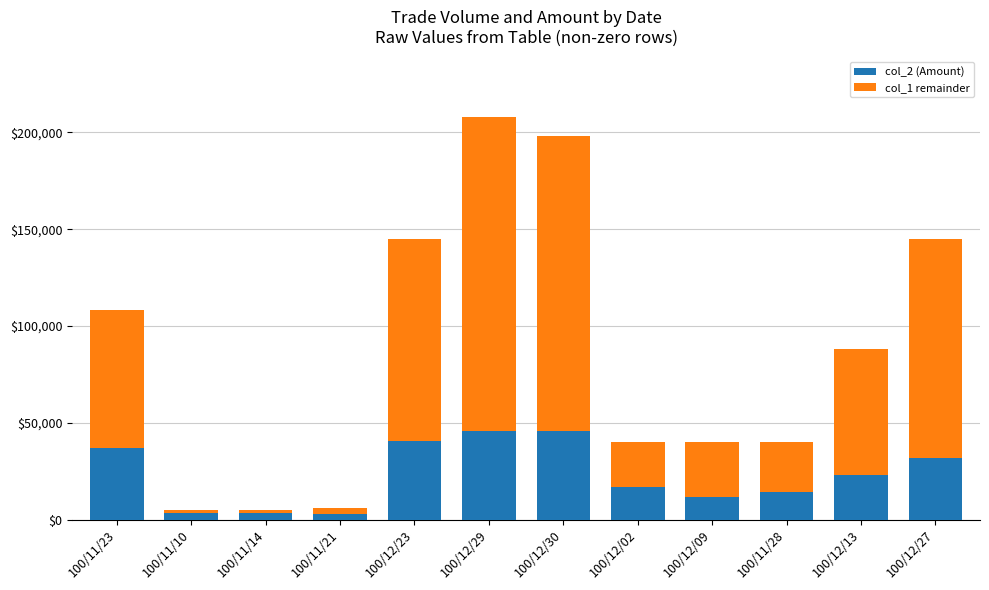

At which category is the sum across all series the highest?

100/12/29